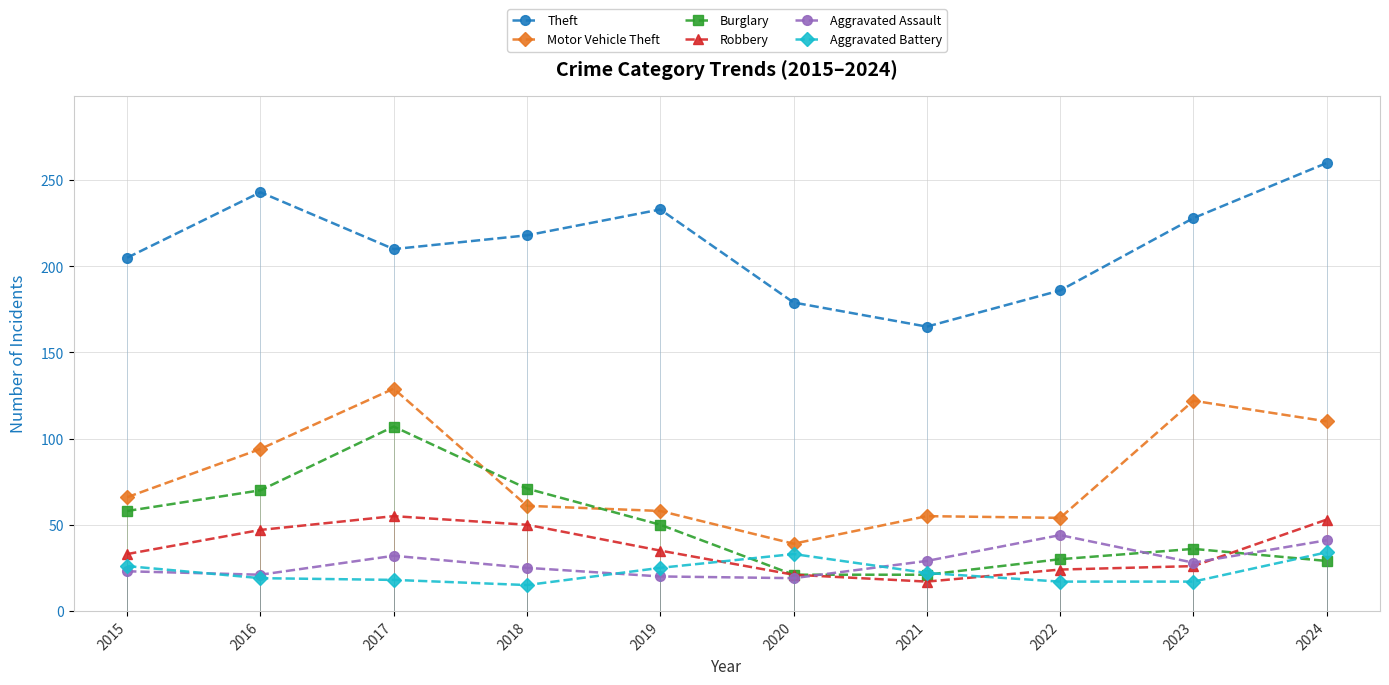

True or false: Aggravated Assault has a value of 20 at 2019.

True